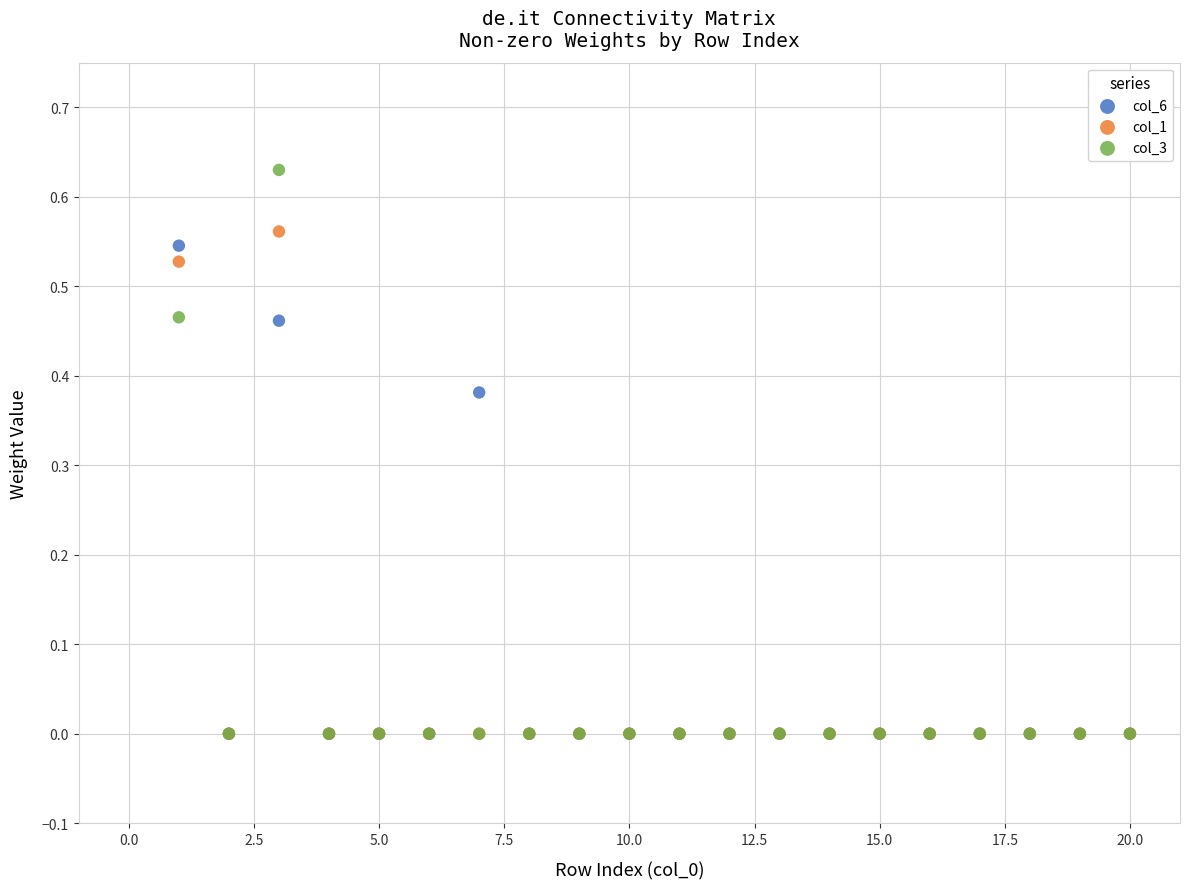

What are all the series names shown in the legend?

col_6, col_1, col_3